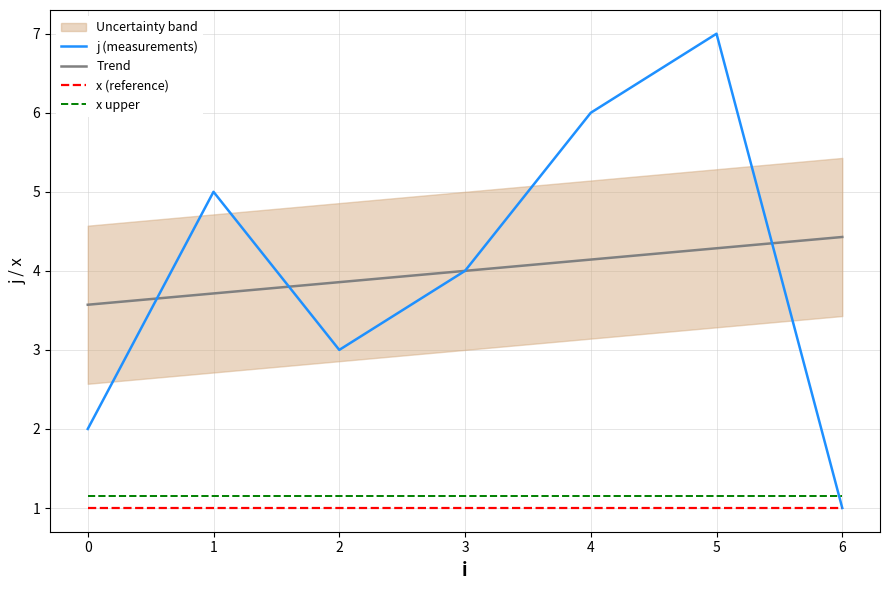

At which category does the chart reach its minimum across all series?

6